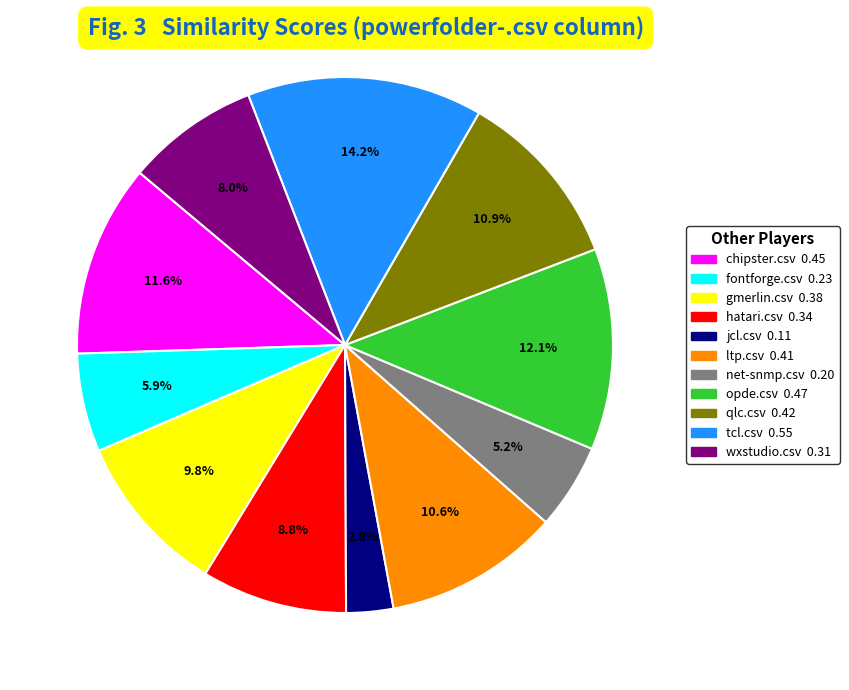

Does any single category account for the majority?

No